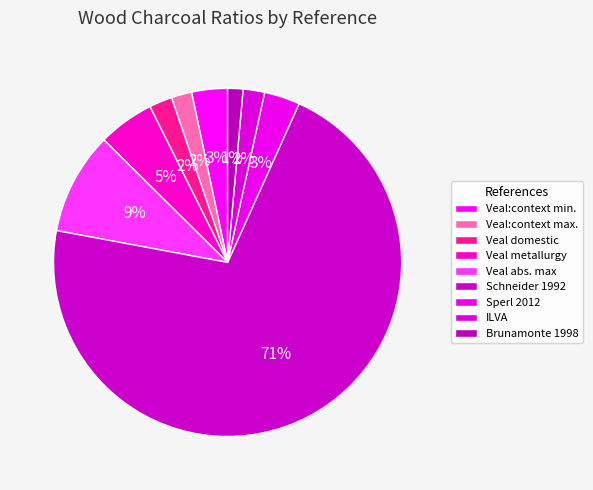

The Veal metallurgy slice represents 1% of the pie. True or false?

False